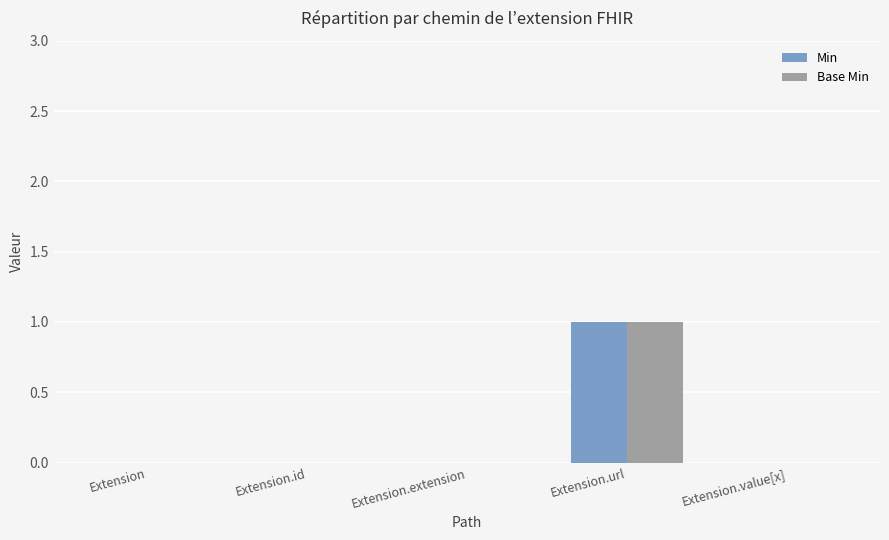

Reading right to left, list all the values displayed in this chart.

Min: 0	1	0	0	0
Base Min: 0	1	0	0	0